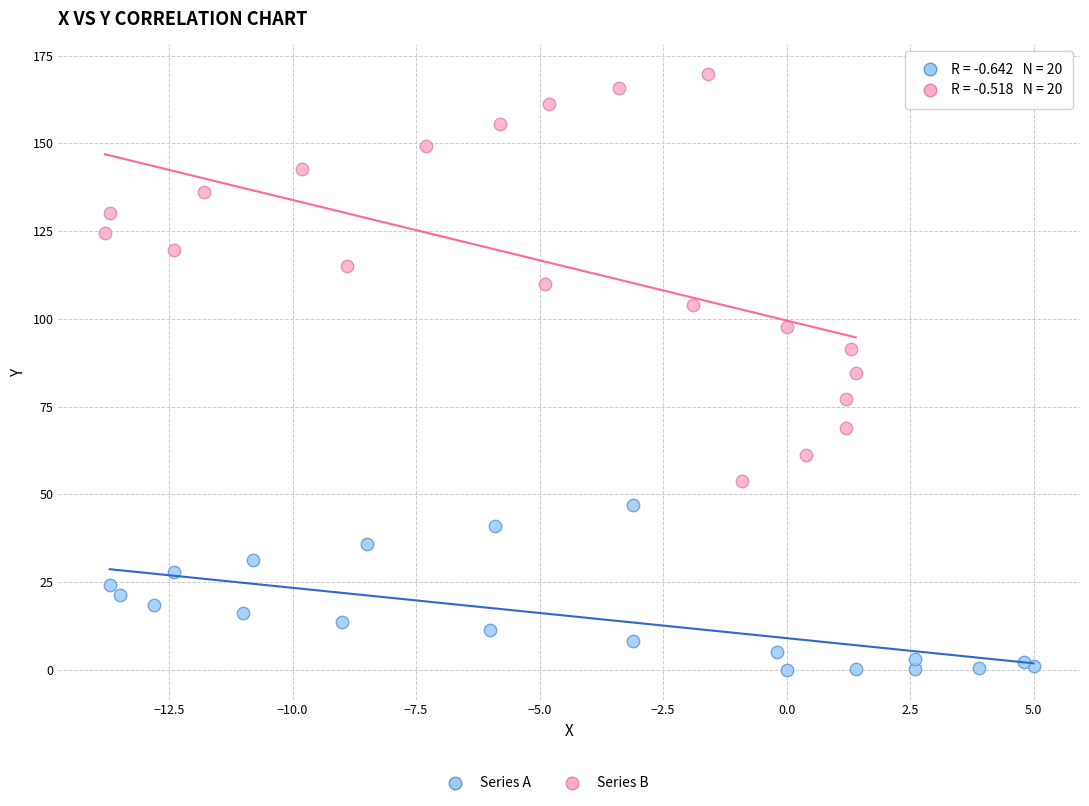

Which series contains the highest Y value?

Series B